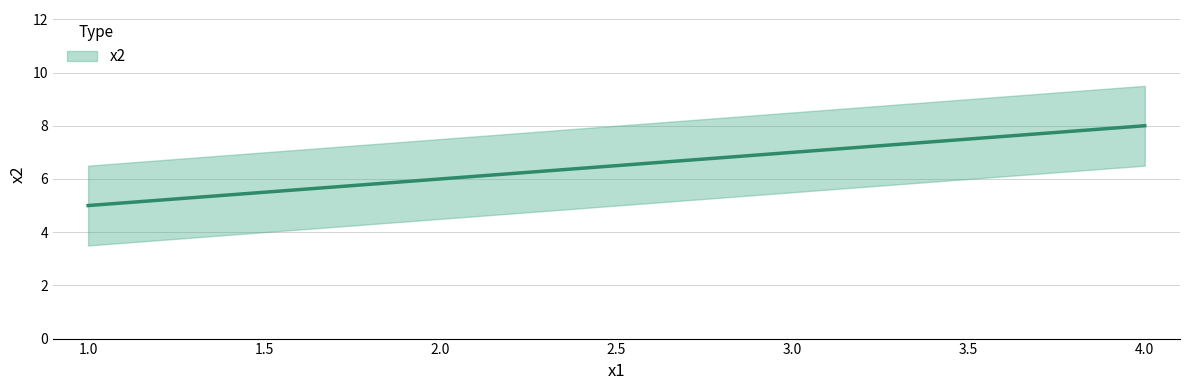

Between 1 and 4, which is larger?

4